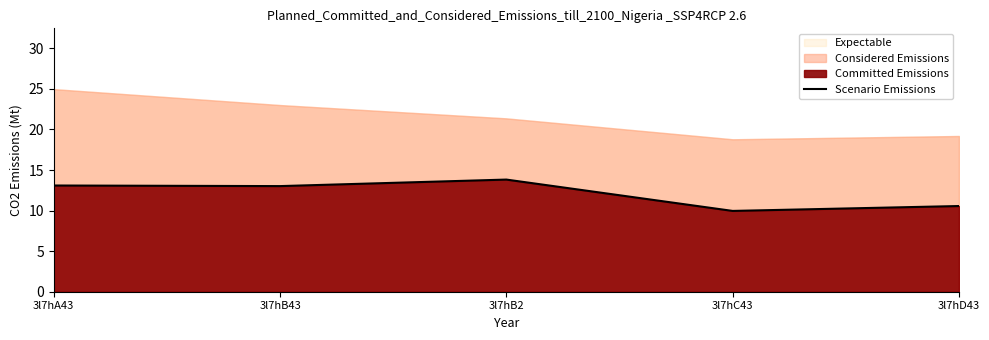

True or false: there are more than 1 points higher than both neighbors.

False